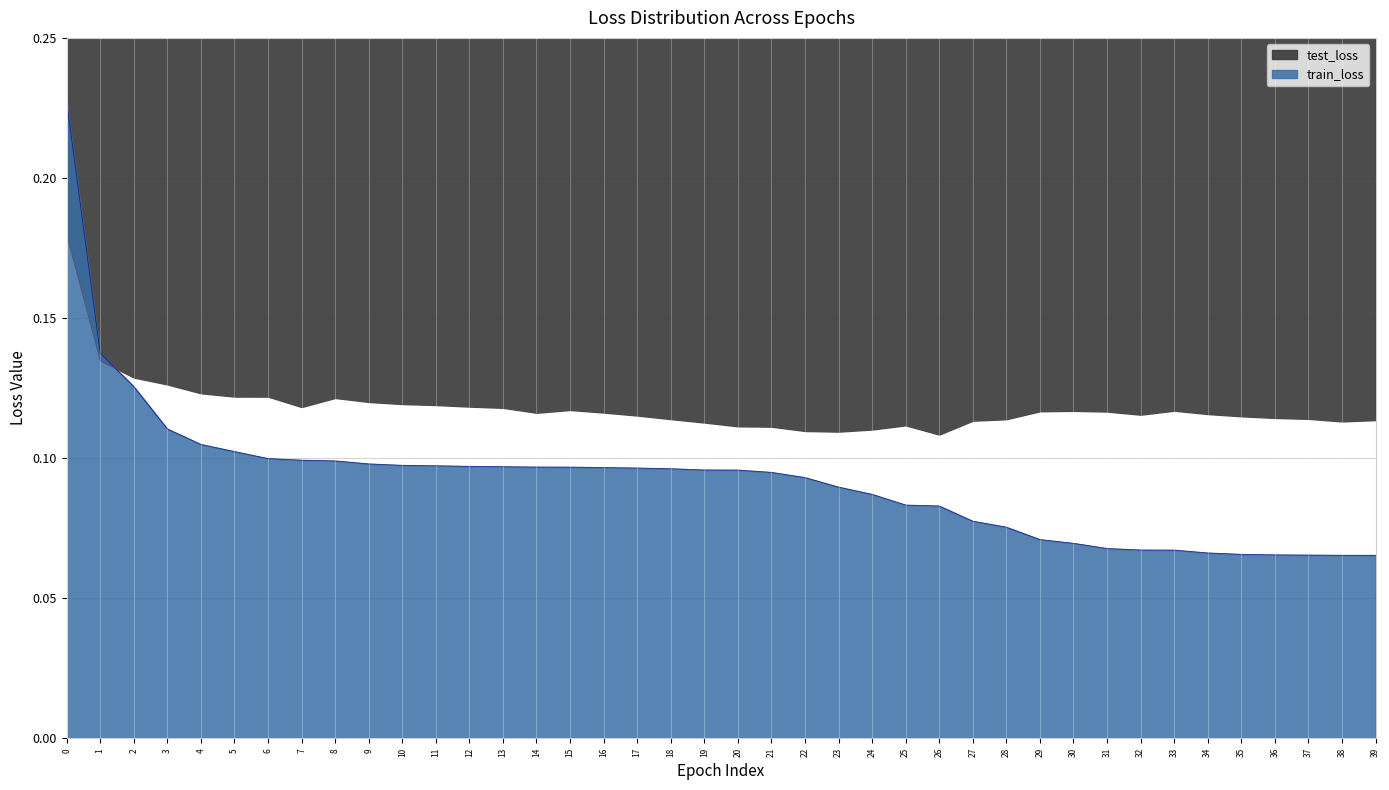

What is the sum of all train_loss values?

3.7